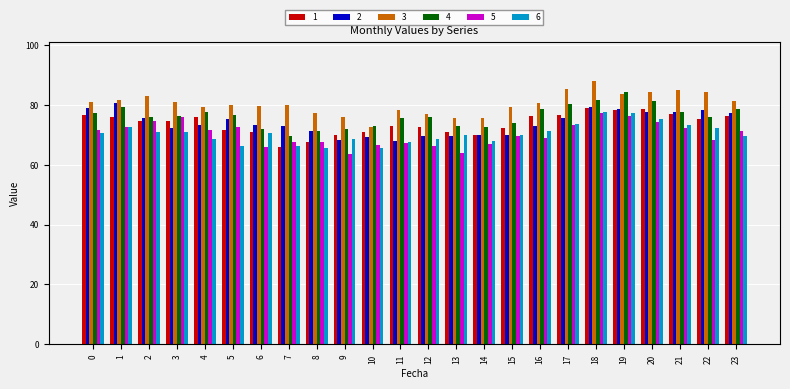

What is the total value across all series at 11?

429.5